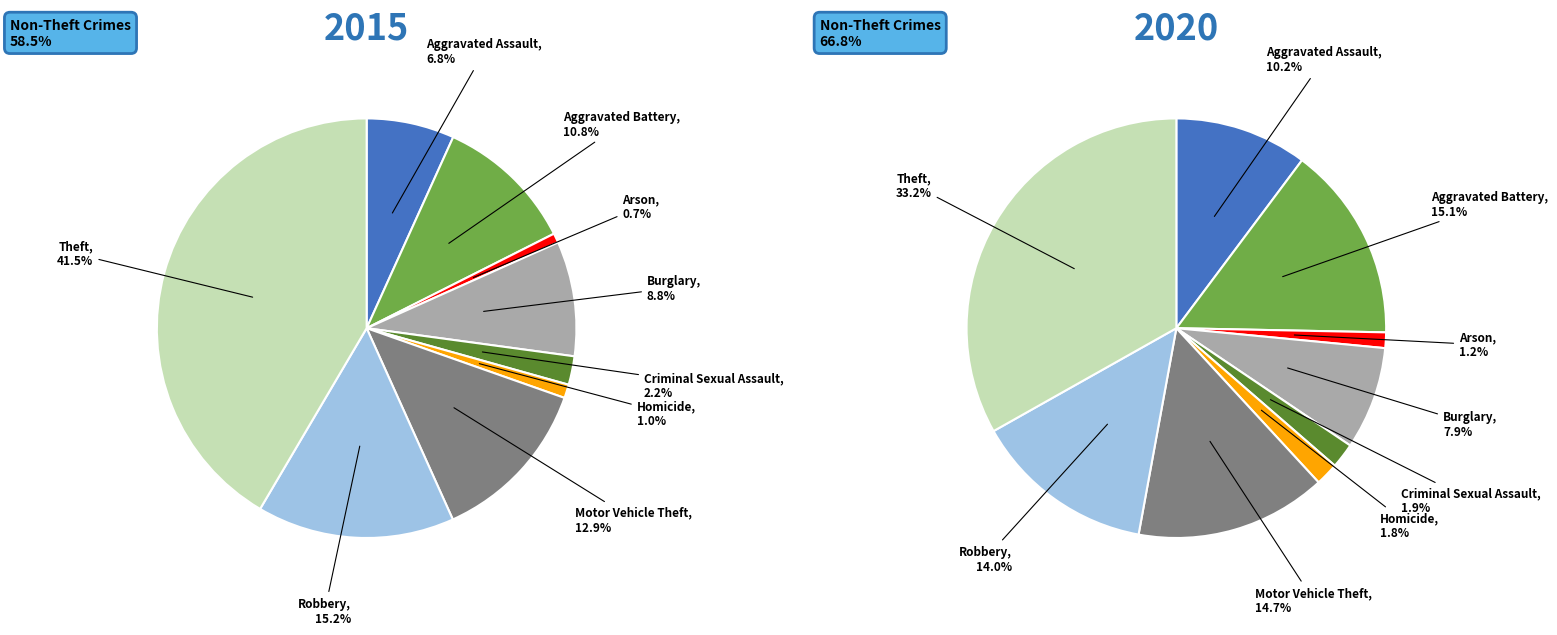

How many segments does this pie chart have?

9